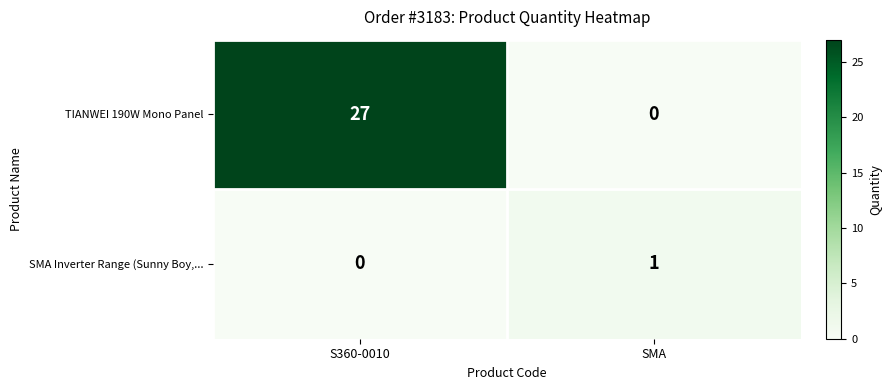

Reading left to right, what are all the values shown in this chart?

TIANWEI 190W Mono Panel: S360-0010=27	SMA=0
SMA Inverter Range (Sunny Boy,...: S360-0010=0	SMA=1